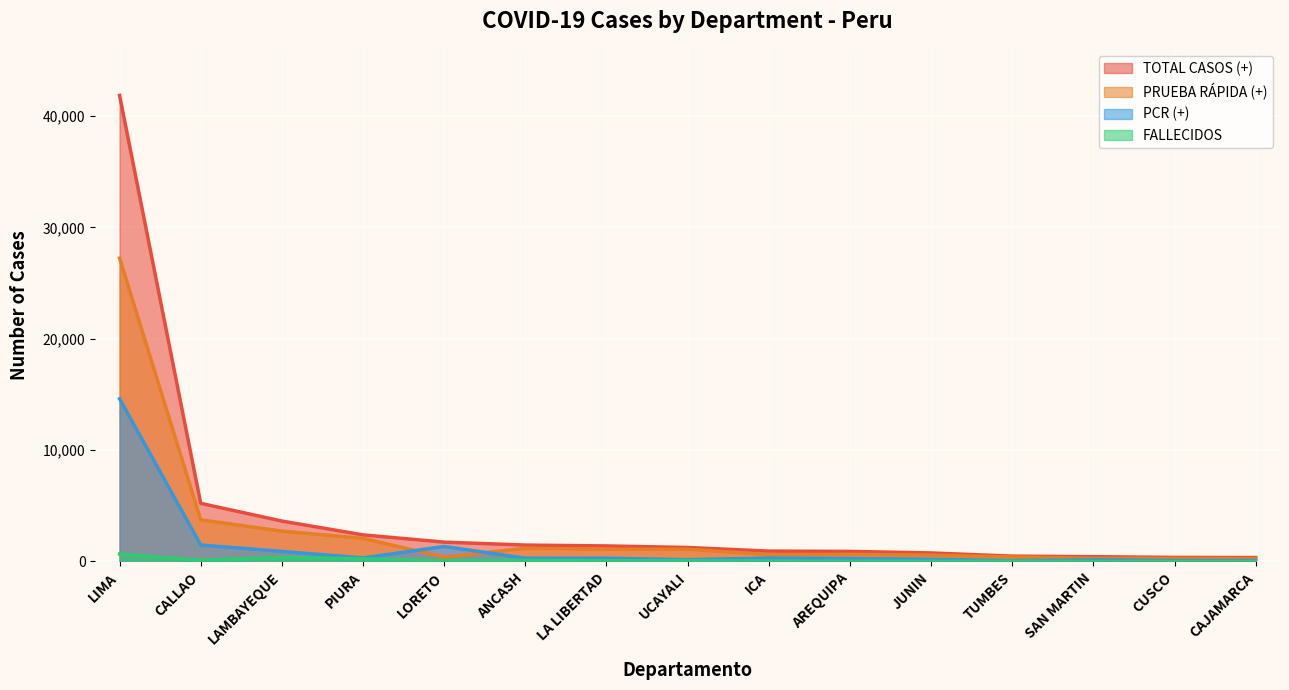

What is the minimum value shown in the chart?

2